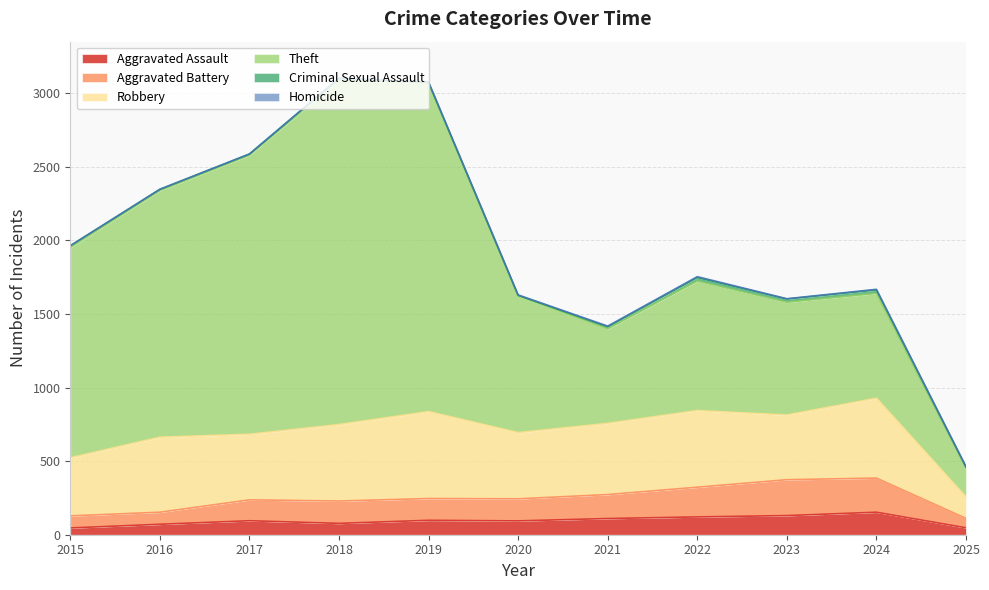

What are all the series names shown in the legend?

Aggravated Assault, Aggravated Battery, Robbery, Theft, Criminal Sexual Assault, Homicide